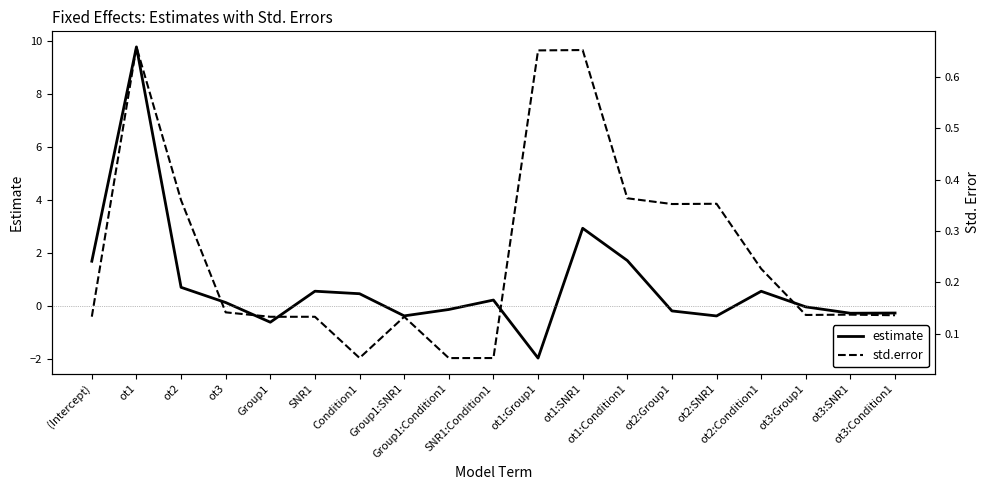

What is the value of the estimate point at the 5th from the left?

-0.6